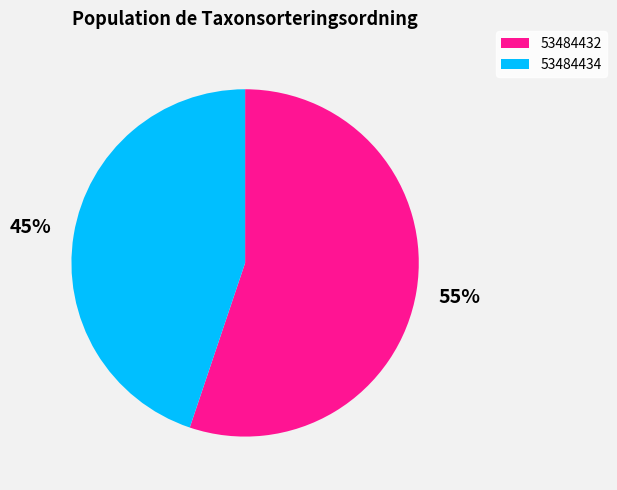

Approximately how many times larger is the value at 53484432 compared to 53484434?

1.2